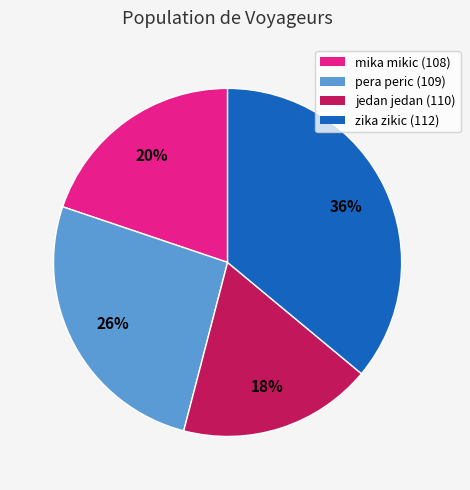

To the nearest percent, what percentage of the pie is zika zikic (112)?

36%